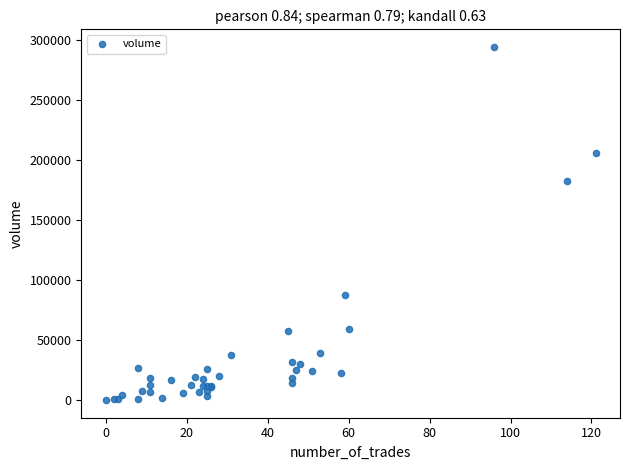

What Y value in the scatter plot is closest to 147163?

182999